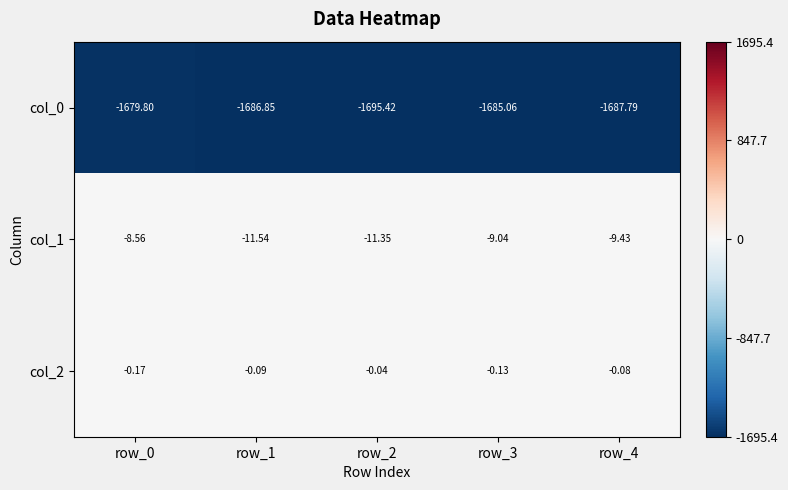

How many series are shown in this chart?

3